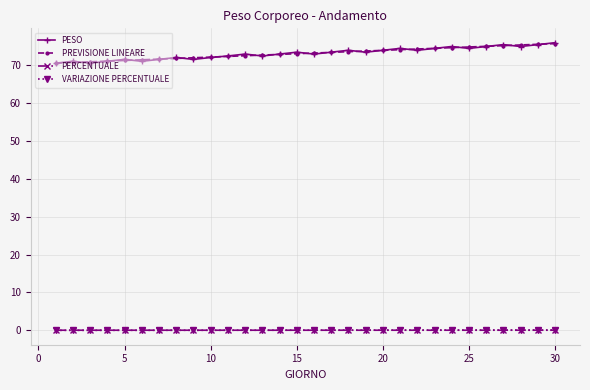

What is the greatest value displayed?

75.9